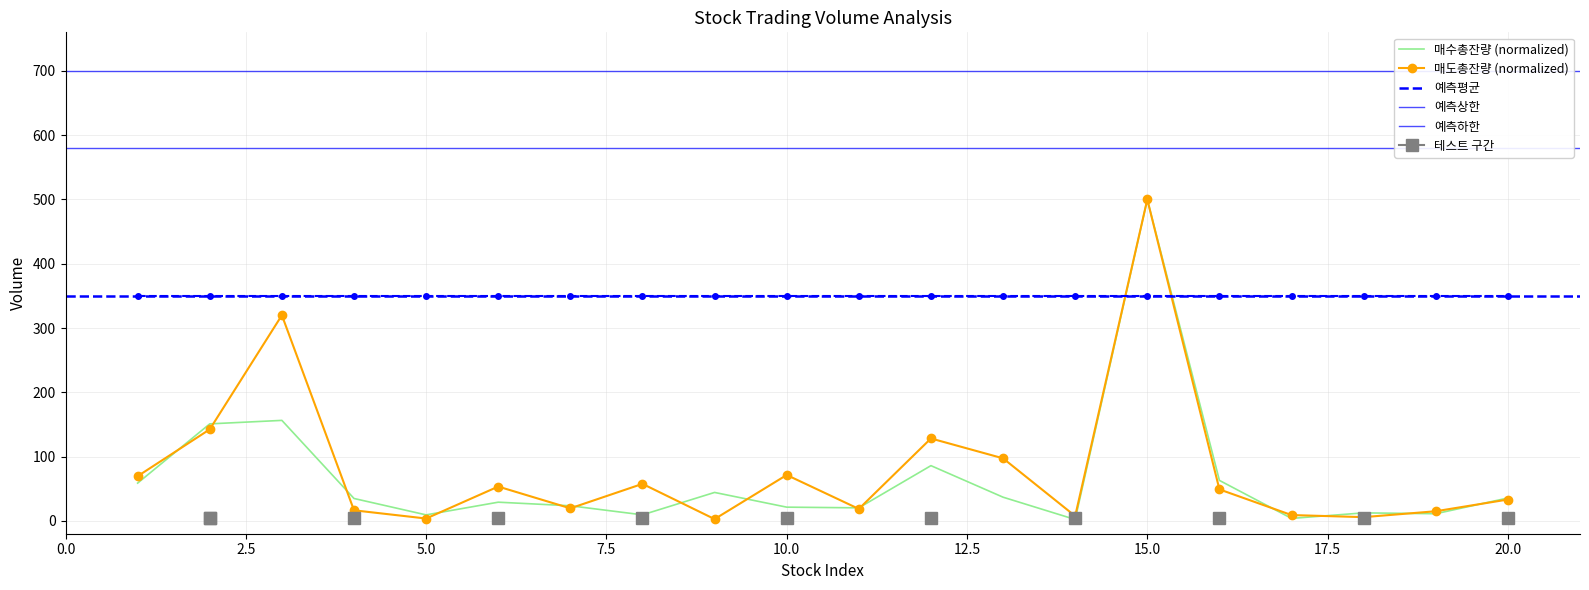

Which category has the highest value in the 매수총잔량 series?

15